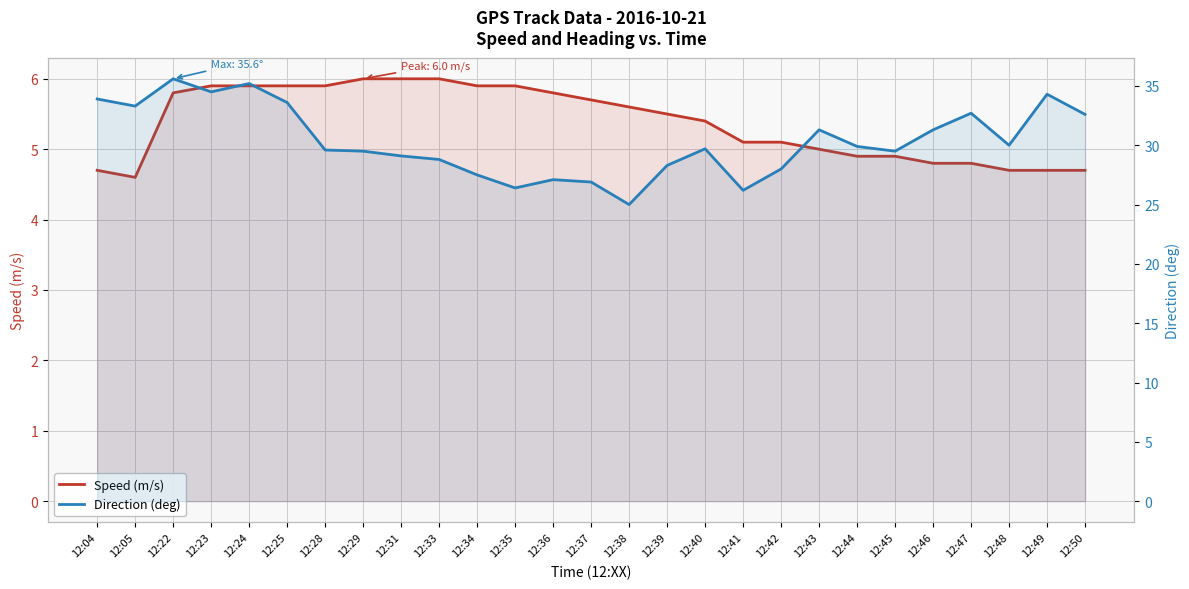

What is the difference between the second highest and second lowest values in the Direction (deg) series?

9.0